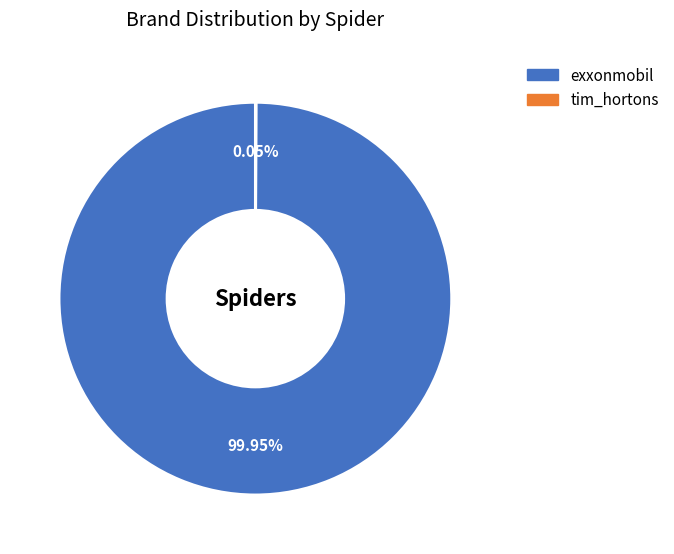

Which slice represents more than half of the pie?

exxonmobil